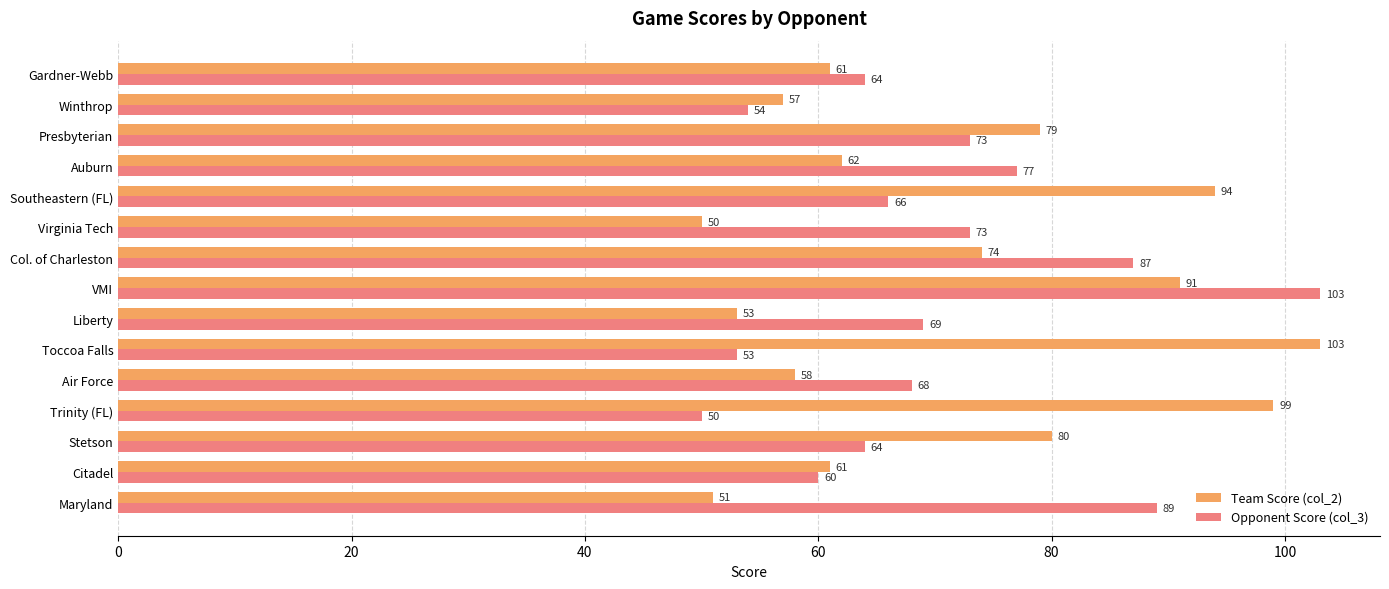

What is the sum of all Opponent Score (col_3) values?

1050